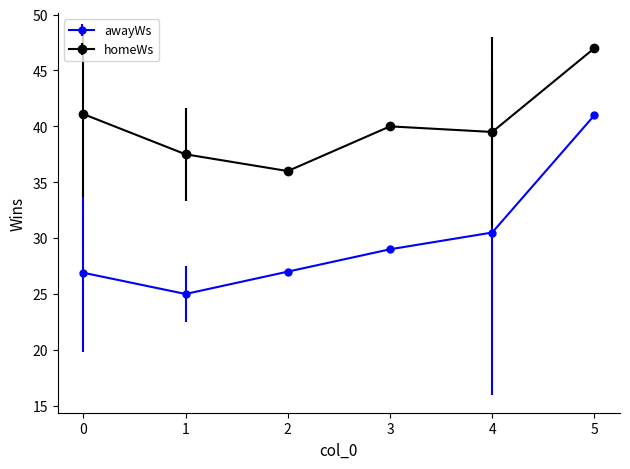

What is the minimum value shown in the chart?

25.0